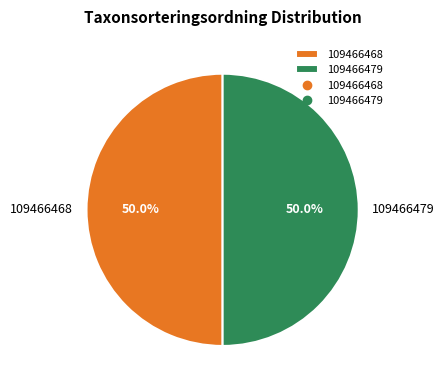

To the nearest percent, what is the average slice percentage?

50%